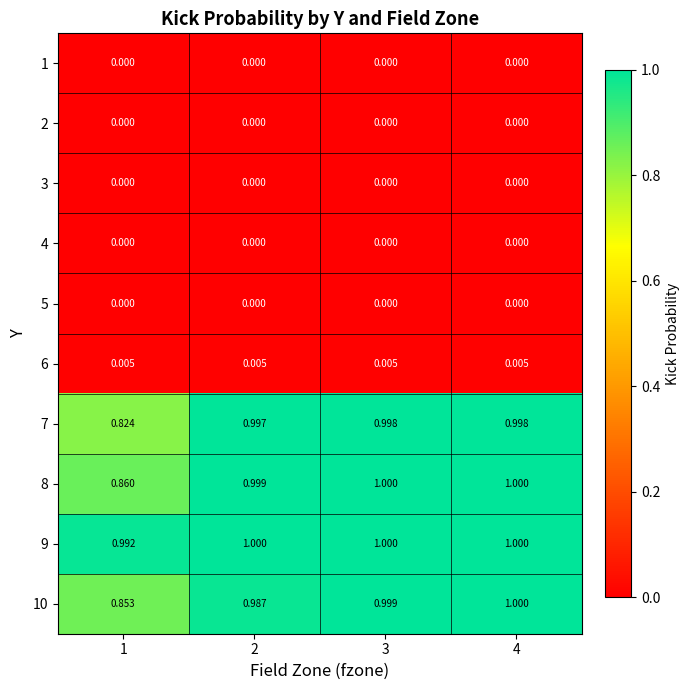

Count the number of data series in this chart.

10